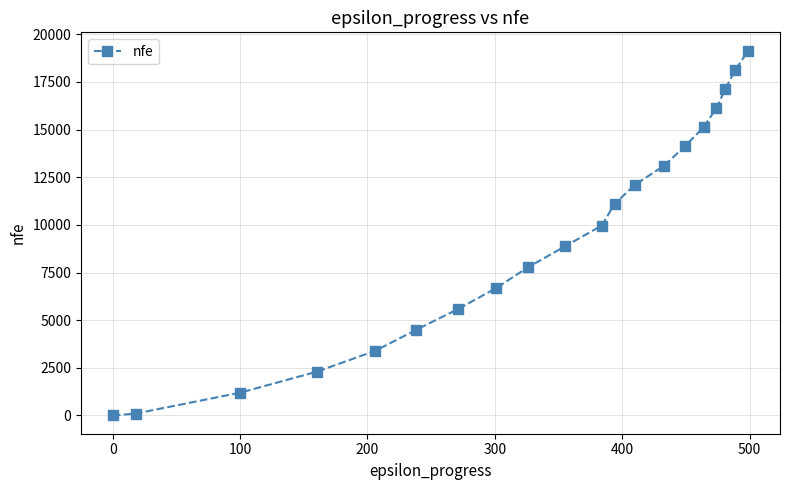

Reading left to right, transcribe all the data shown in this chart.

0	100	1196	2293	3390	4485	5582	6680	7775	8871	9965	11099	12104	13108	14115	15122	16128	17135	18142	19147